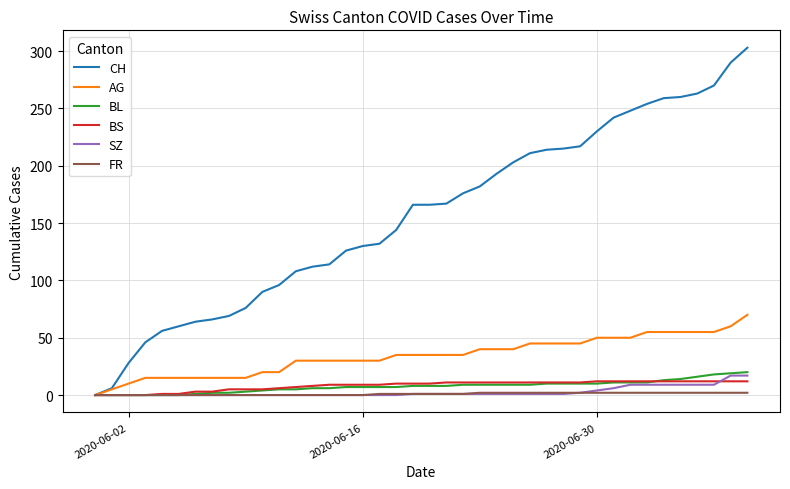

Which series has the widest spread of values?

CH